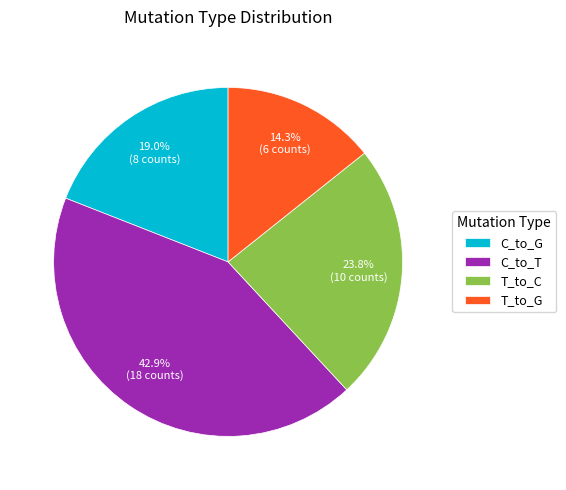

Which slice is the smallest?

T_to_G